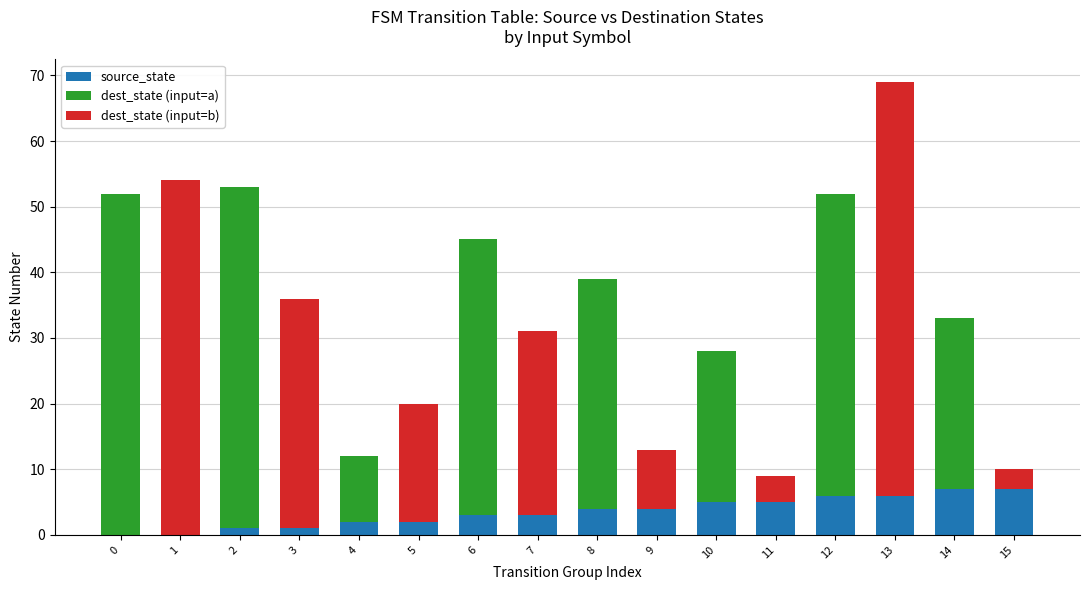

Is it true that source_state equals 2 at 13?

False